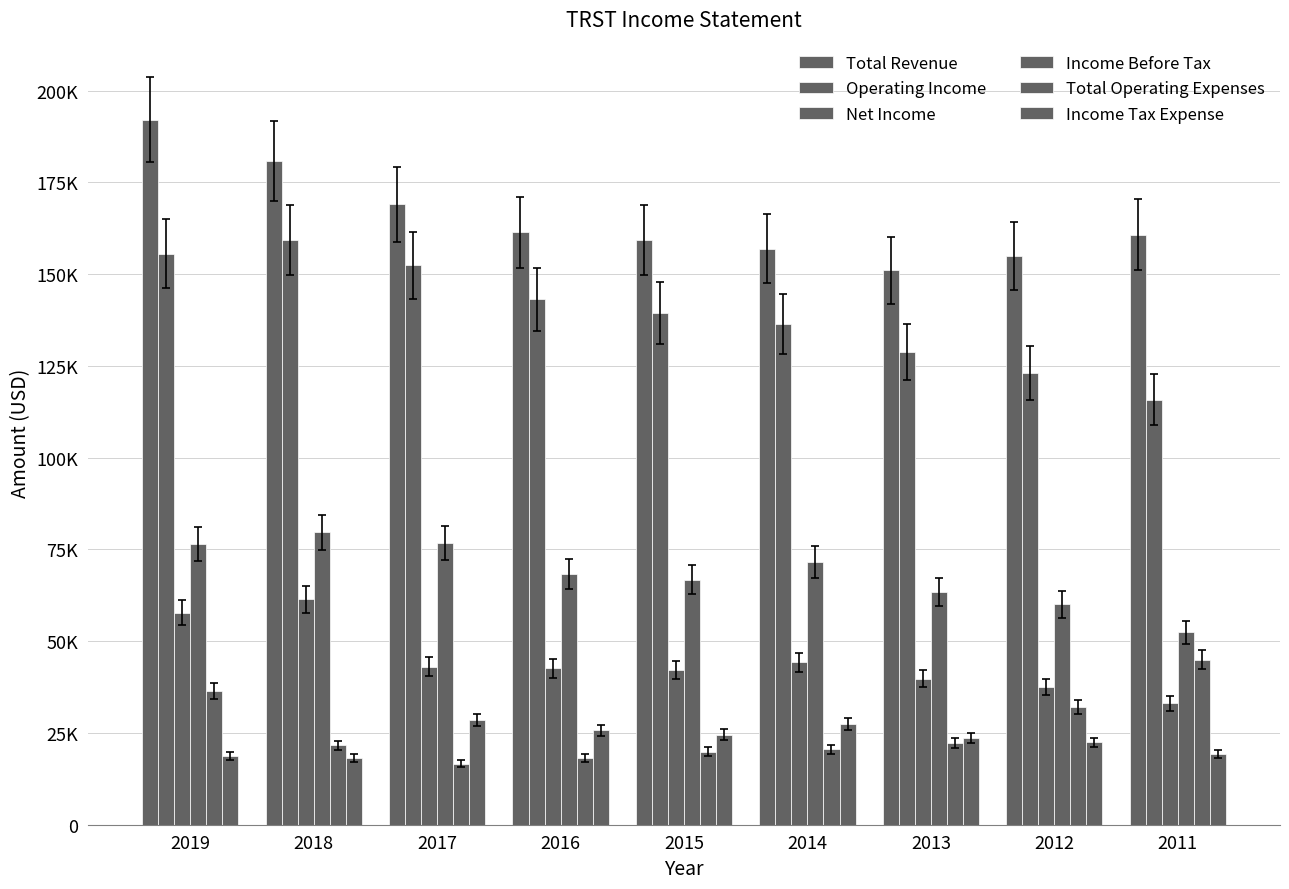

Does the chart contain any negative values?

No